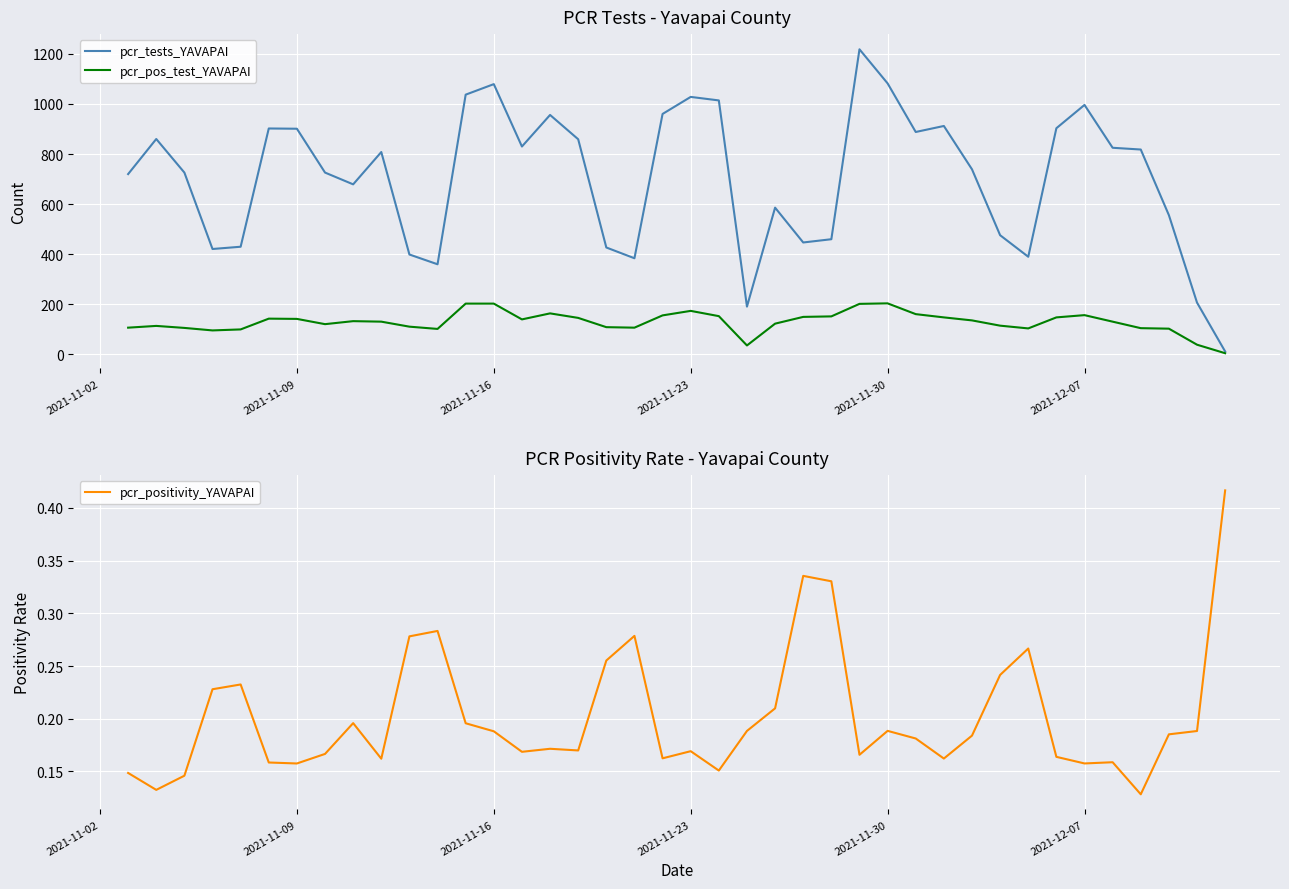

Which series has the widest spread of values?

pcr_tests_YAVAPAI